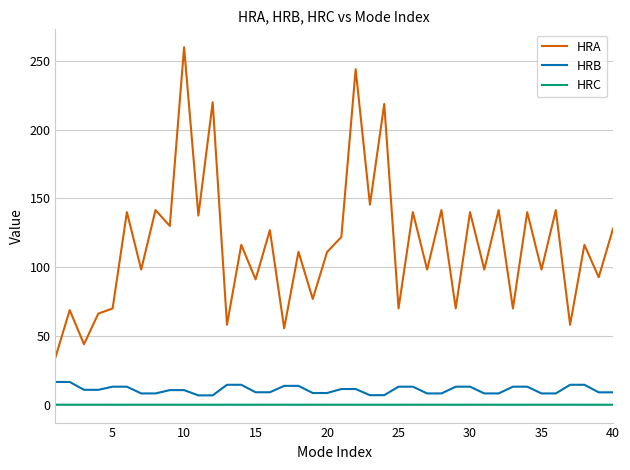

Which series has the largest range (max minus min)?

HRA